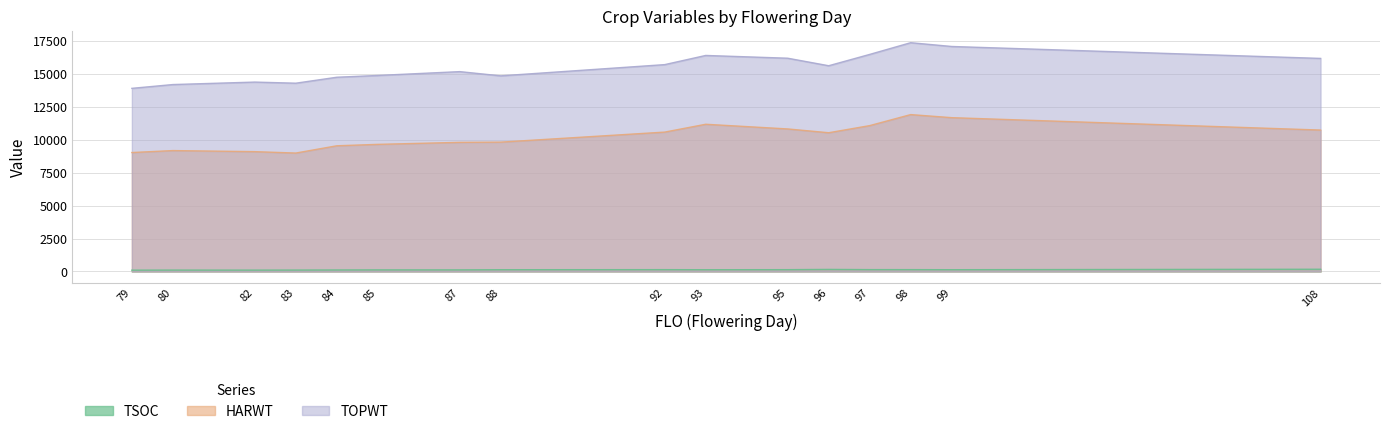

At which category does HARWT reach its first local valley?

83